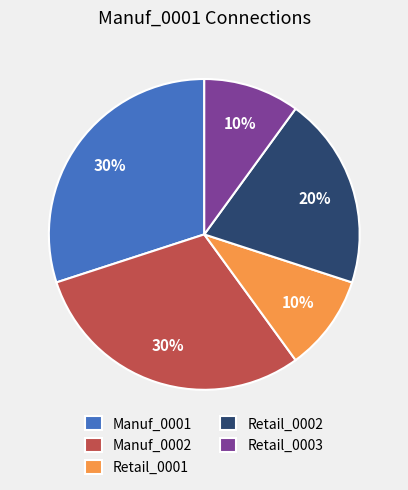

Is it true that Retail_0003 is 1% of the pie?

False